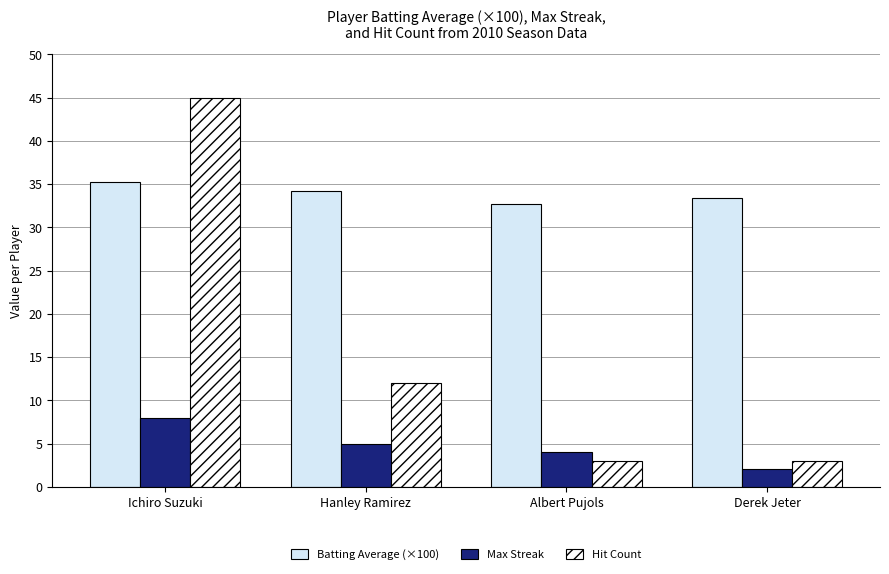

What is the difference between the second highest and minimum values in the Max Streak series?

3.0